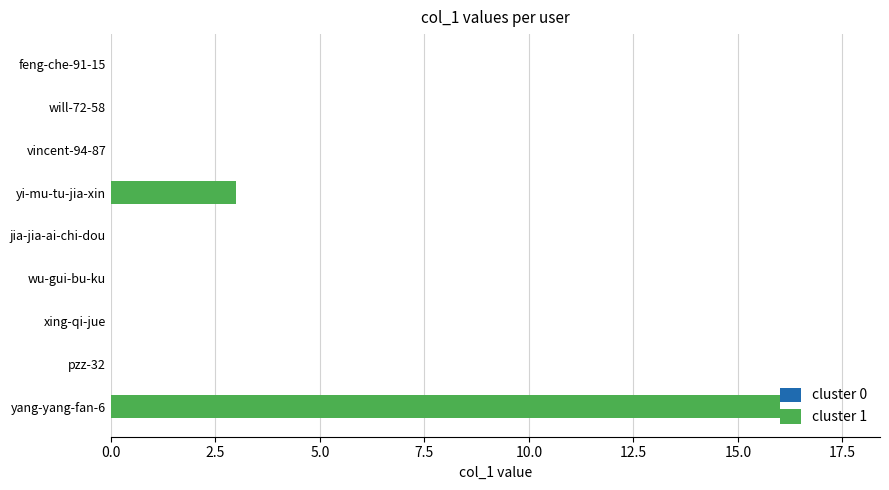

Where is the data nearest to the value 8?

yi-mu-tu-jia-xin